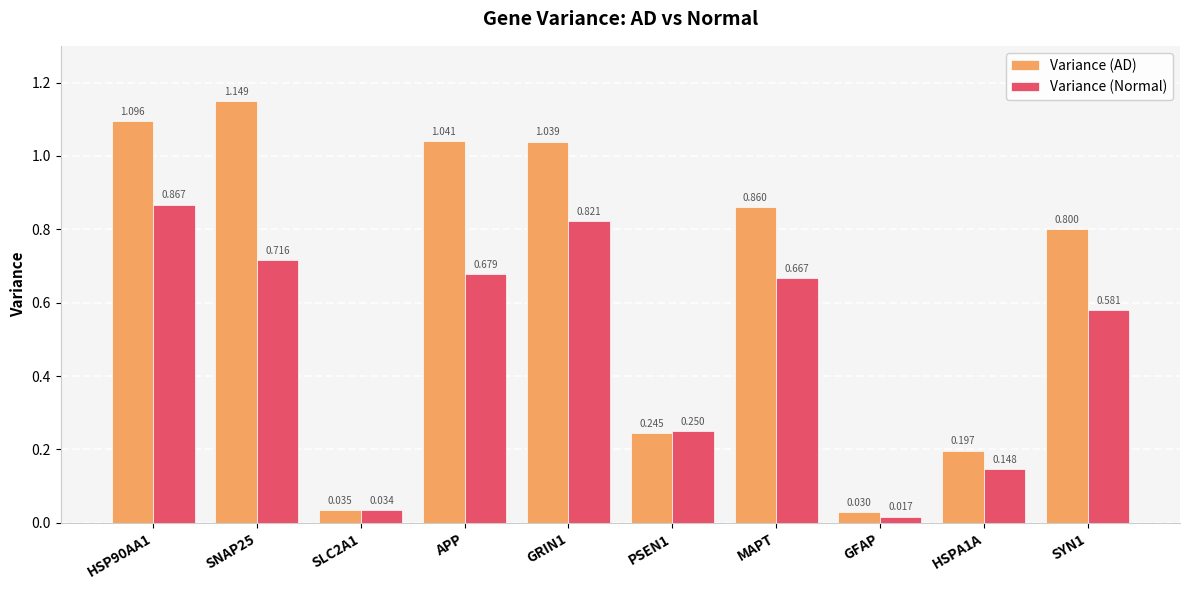

What are all the series names shown in the legend?

Variance (AD), Variance (Normal)